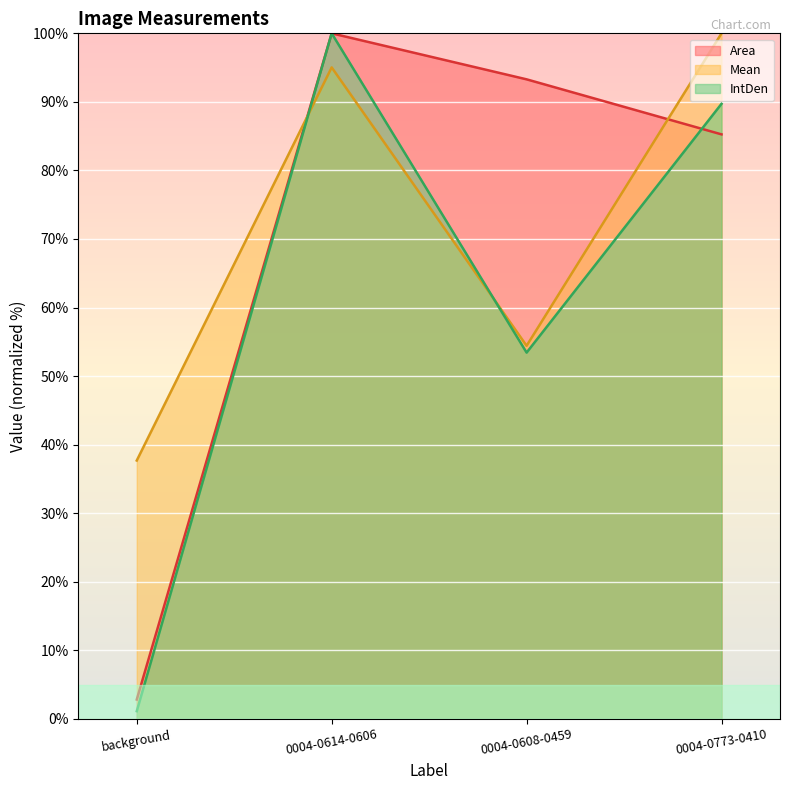

What is the sum of all Mean values?

287.1